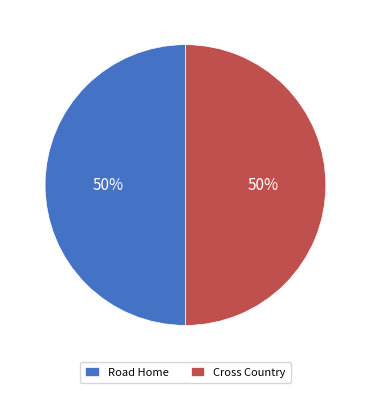

To the nearest percent, what percentage of the pie is Cross Country?

50%